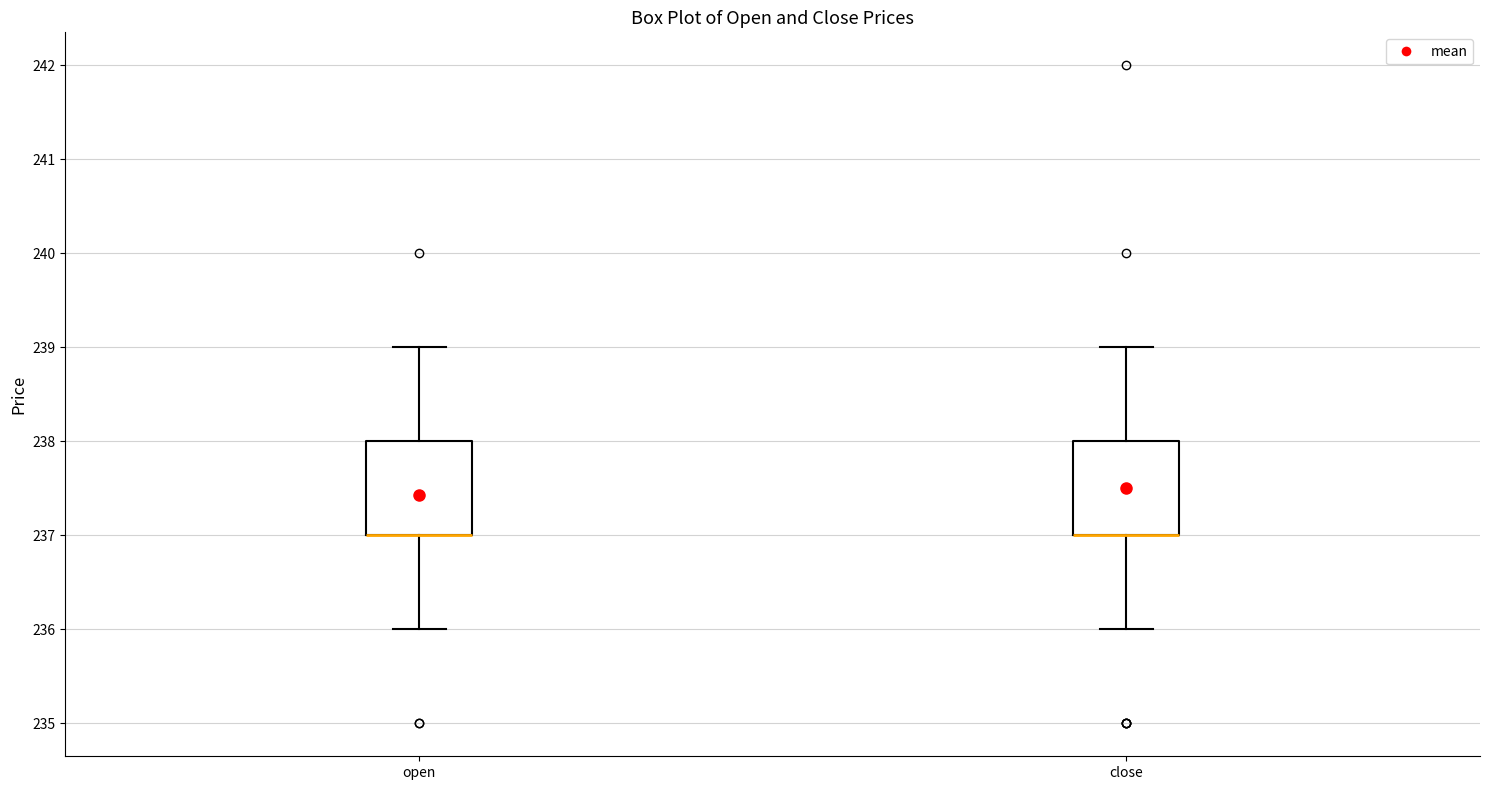

Where is the lower edge of the box for close on the y-axis? The values are not printed on the chart, so give them approximately, as read against the axis.

237